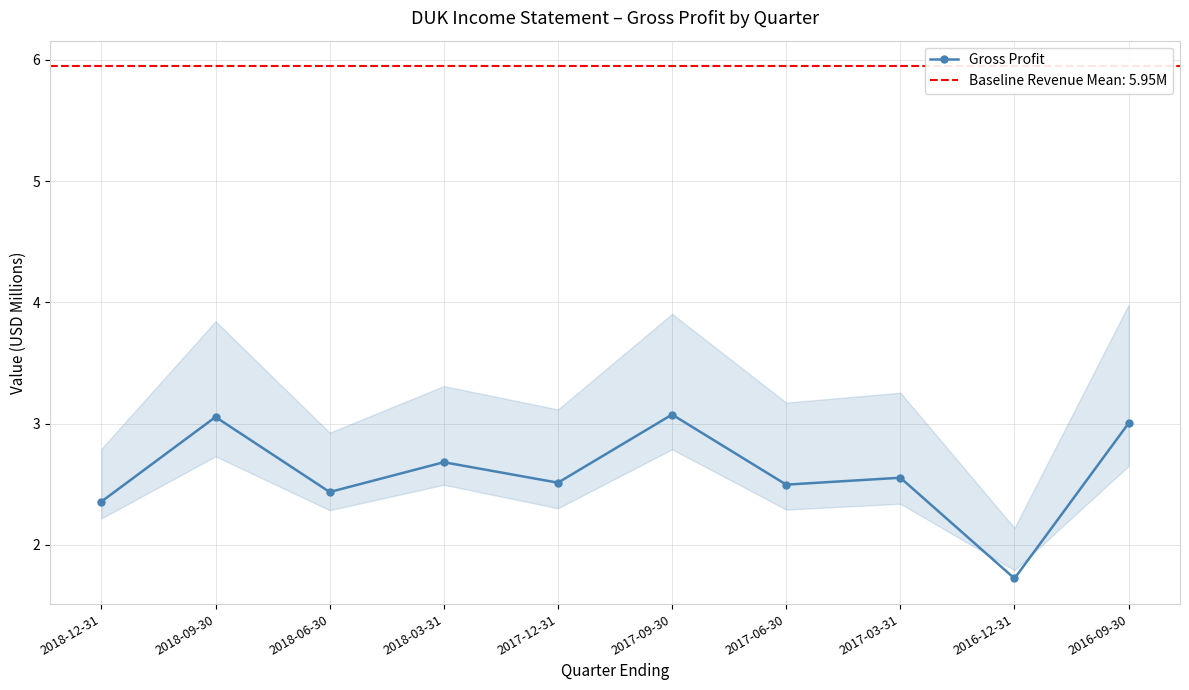

What is the sum of all values?

25.9